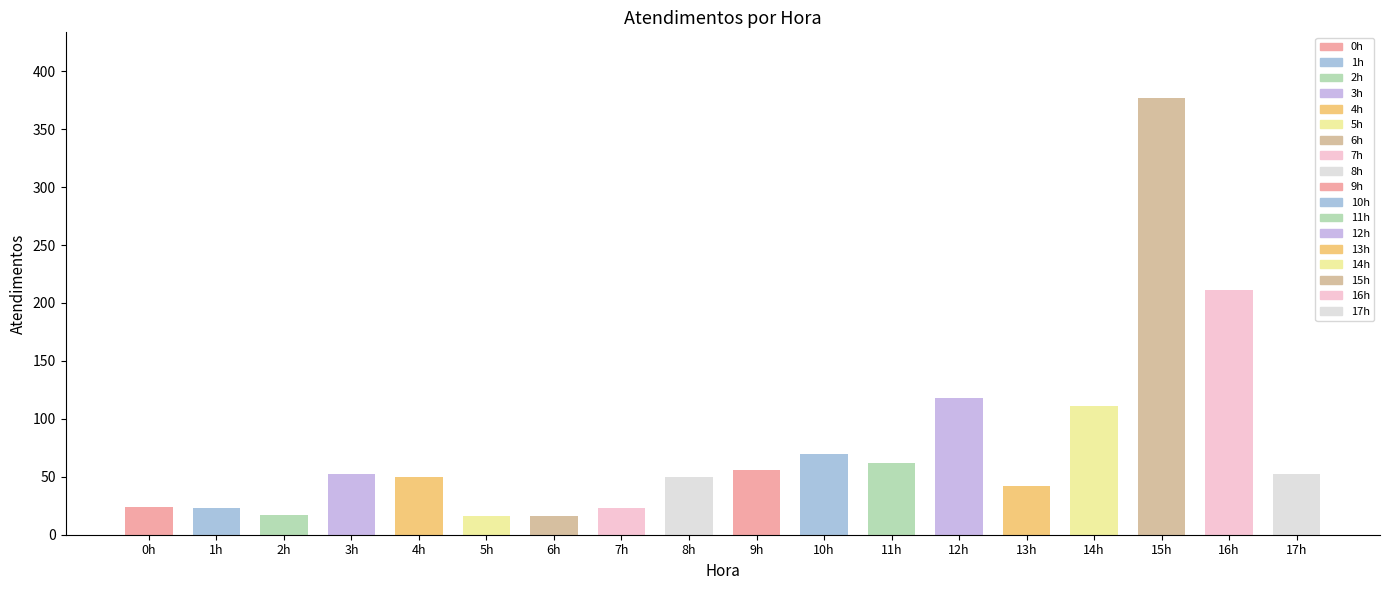

What is the difference between the maximum and minimum values?

361